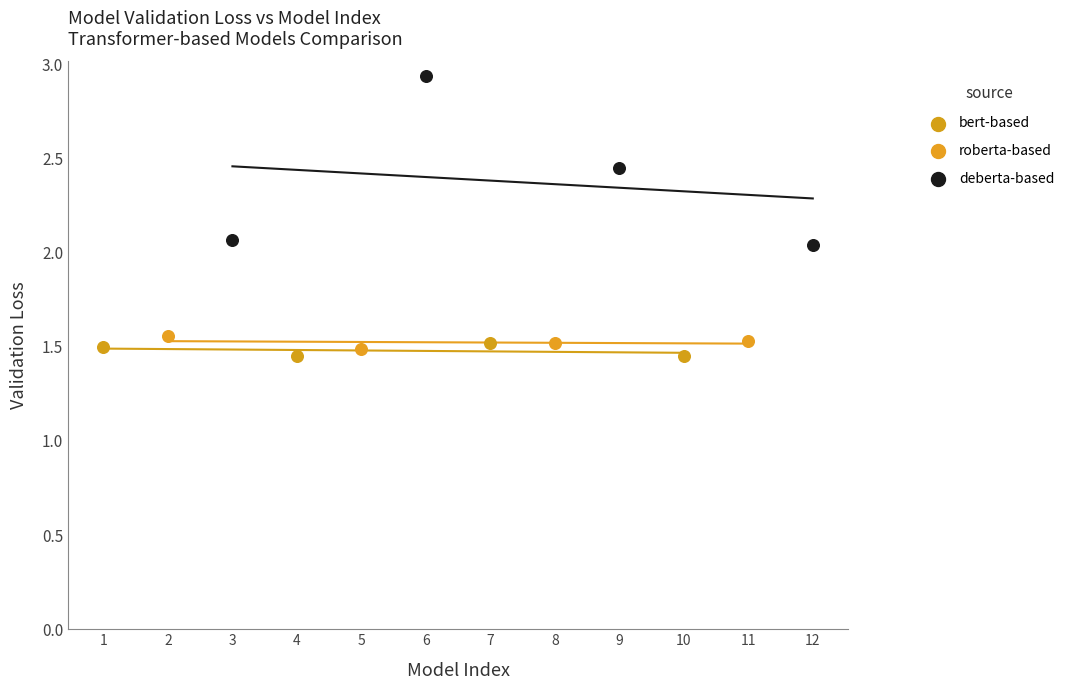

Which series reaches the maximum Y coordinate?

deberta-based